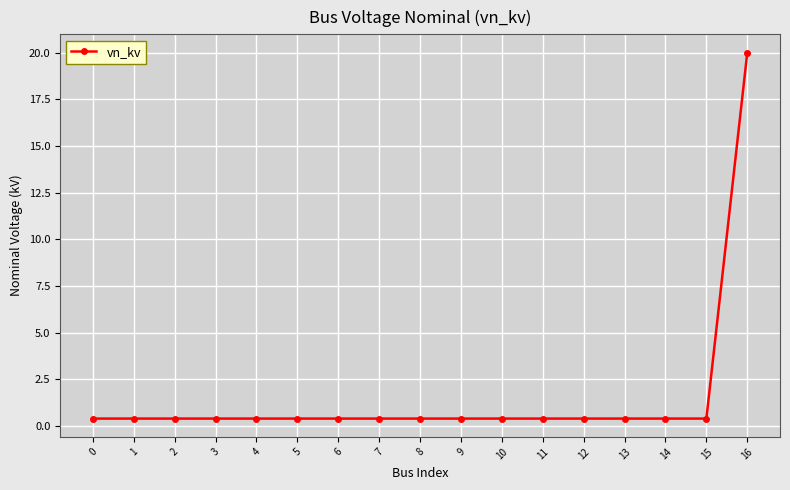

Reading right to left, extract all data points from this chart.

20.0	0.4	0.4	0.4	0.4	0.4	0.4	0.4	0.4	0.4	0.4	0.4	0.4	0.4	0.4	0.4	0.4